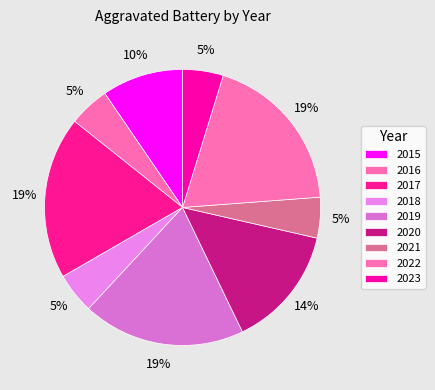

Is it true that 2018 is 15% of the pie?

False